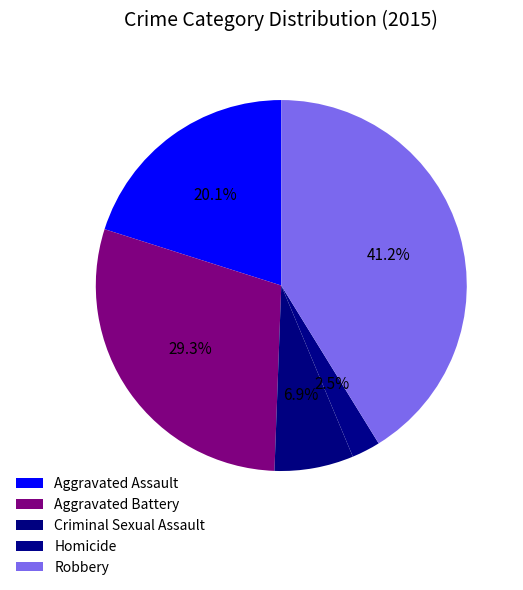

To the nearest percent, what is the difference between the Homicide and Criminal Sexual Assault slice percentages?

4%